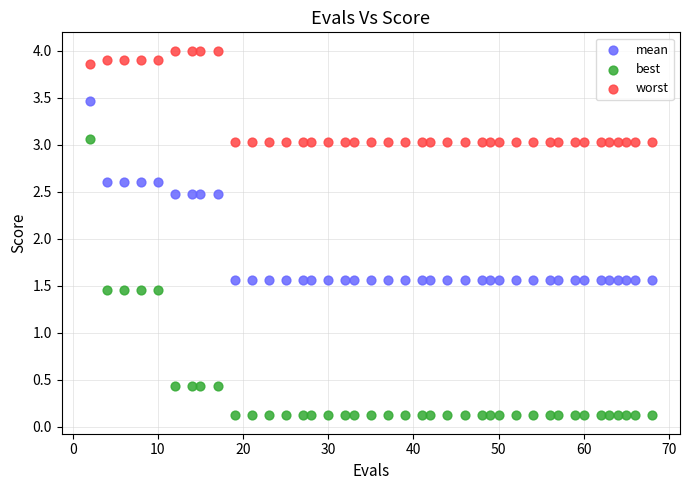

Across all data points, what is the range of Y values (max minus min)?

3.9